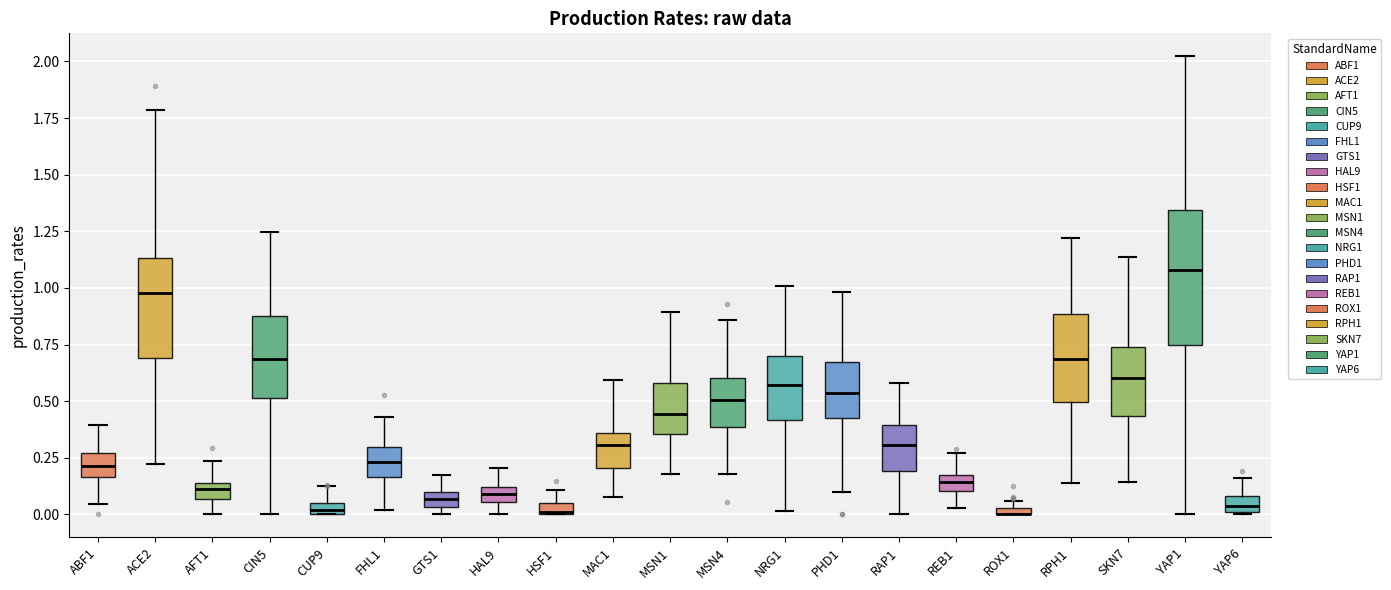

Comparing the boxes themselves (not the whiskers), which one is the tallest?

YAP1